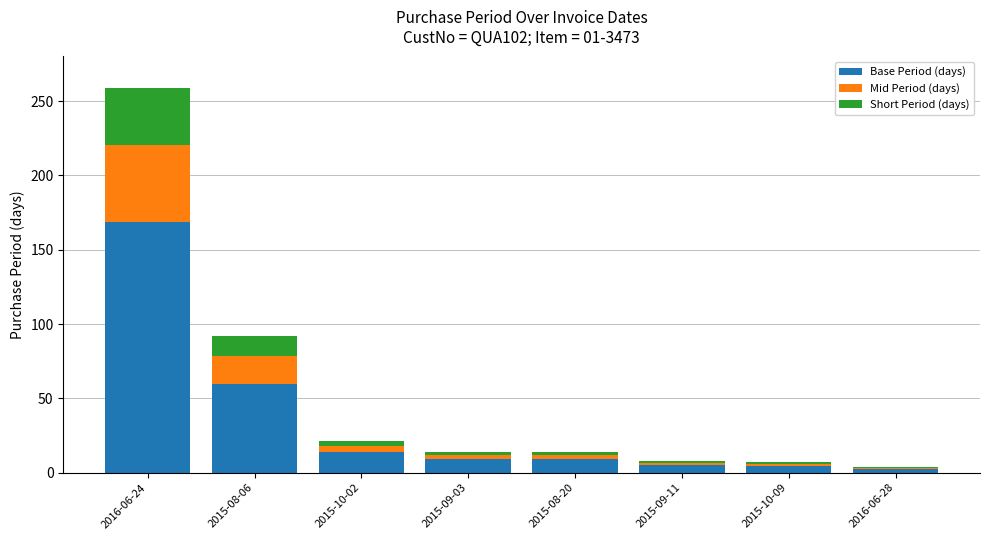

At which label is Base Period (days) closest to 85?

2015-08-06